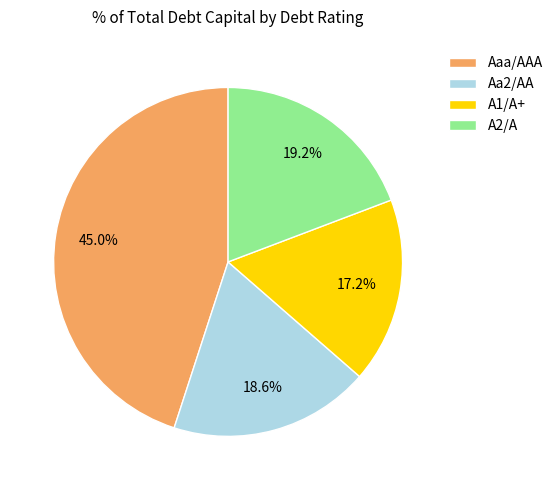

Is there any slice that represents more than half of the pie?

No